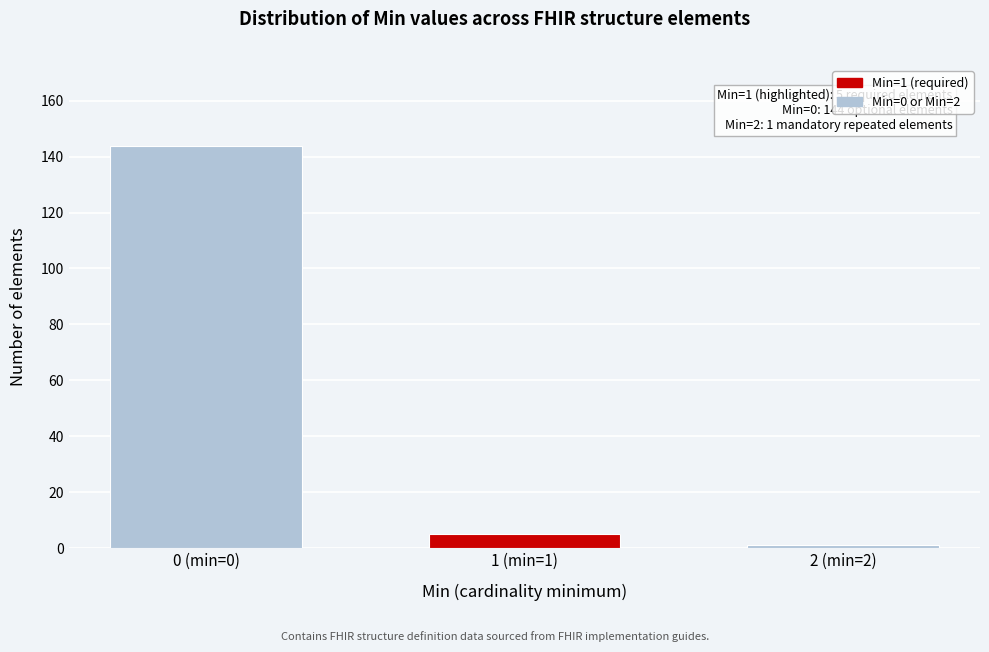

Reading right to left, what are all the values shown in this chart?

1	5	144